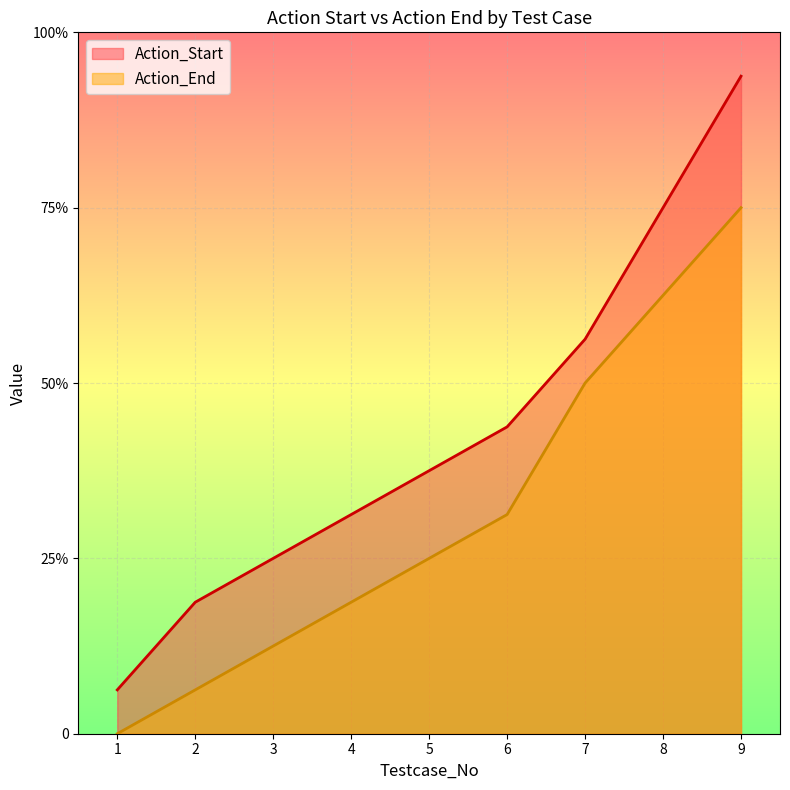

True or false: Action_Start and Action_End intersect in this chart.

False